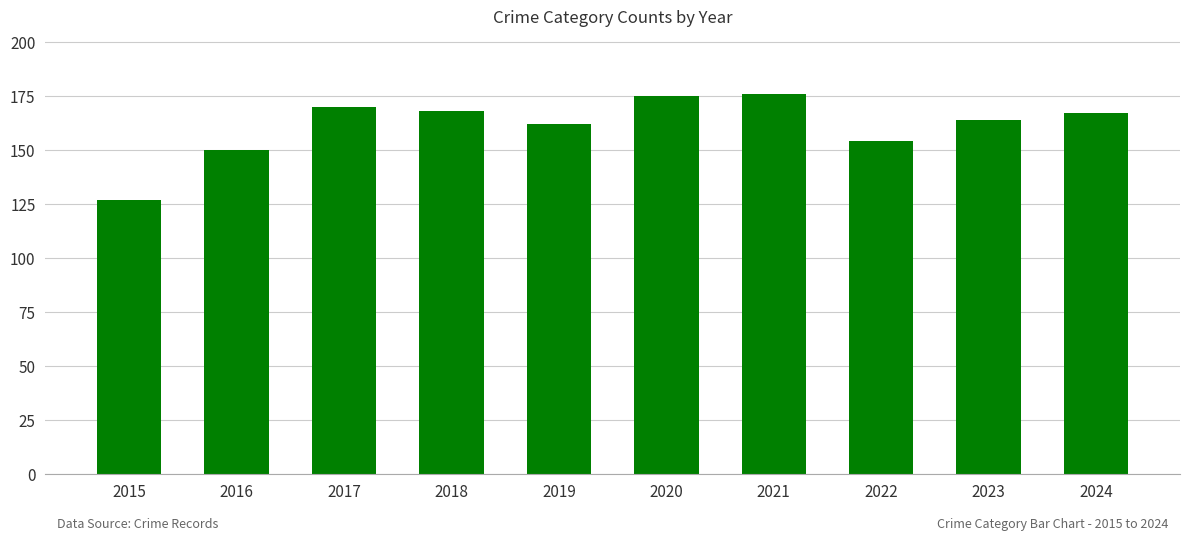

Reading left to right, what are all the values shown in this chart?

127	150	170	168	162	175	176	154	164	167